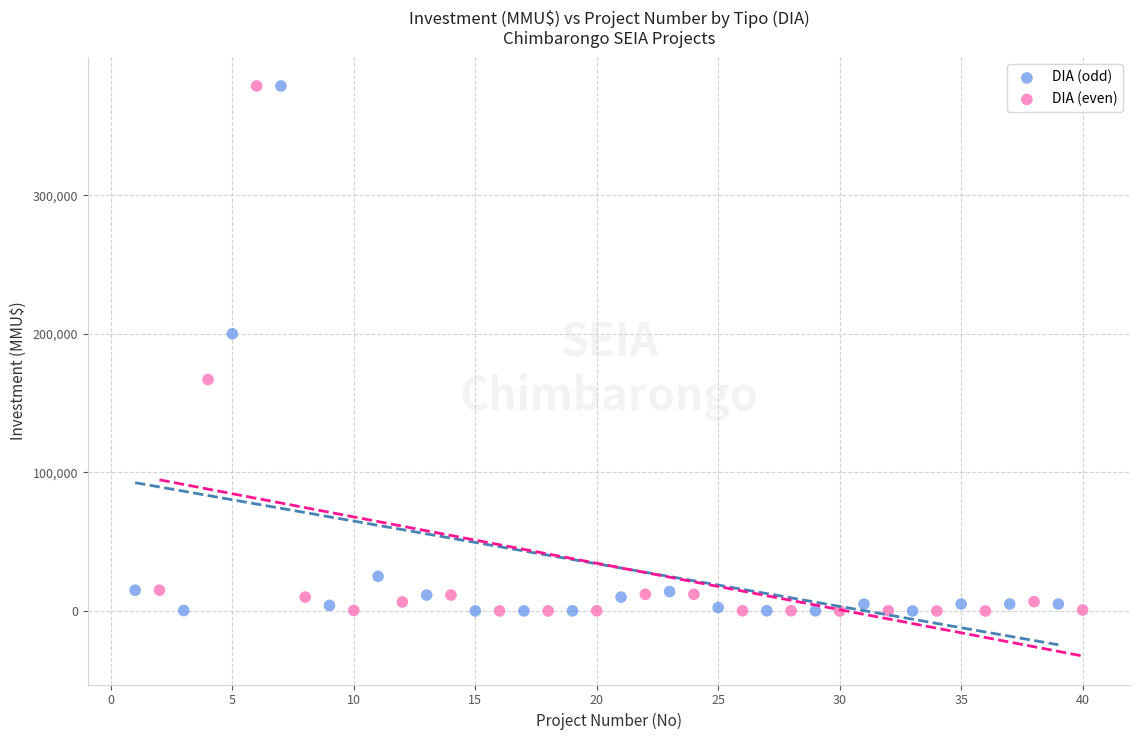

What are all the series names shown in the legend?

DIA (odd), DIA (even)